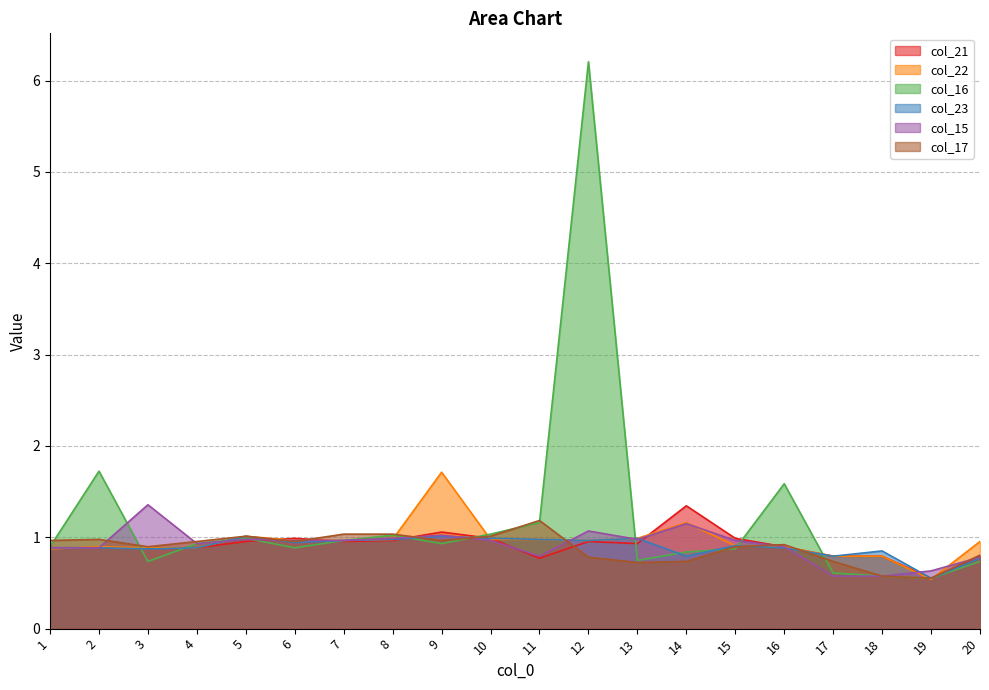

What is the difference between the col_22 values at 14 and 10?

0.2